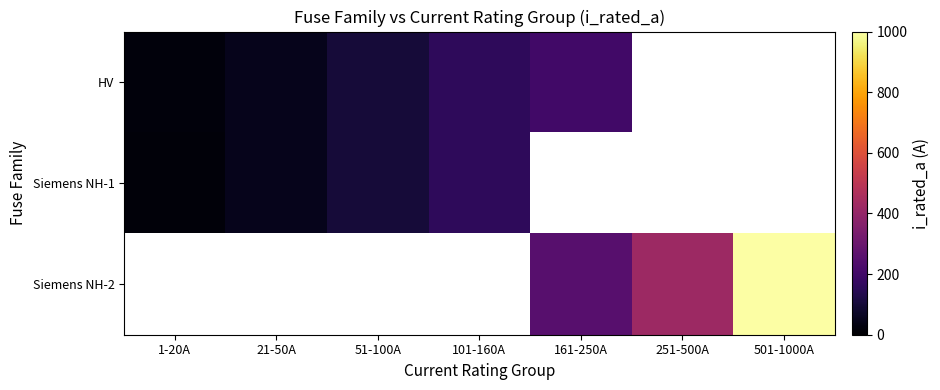

Is it true that HV equals 20.0 at 1-20A?

True